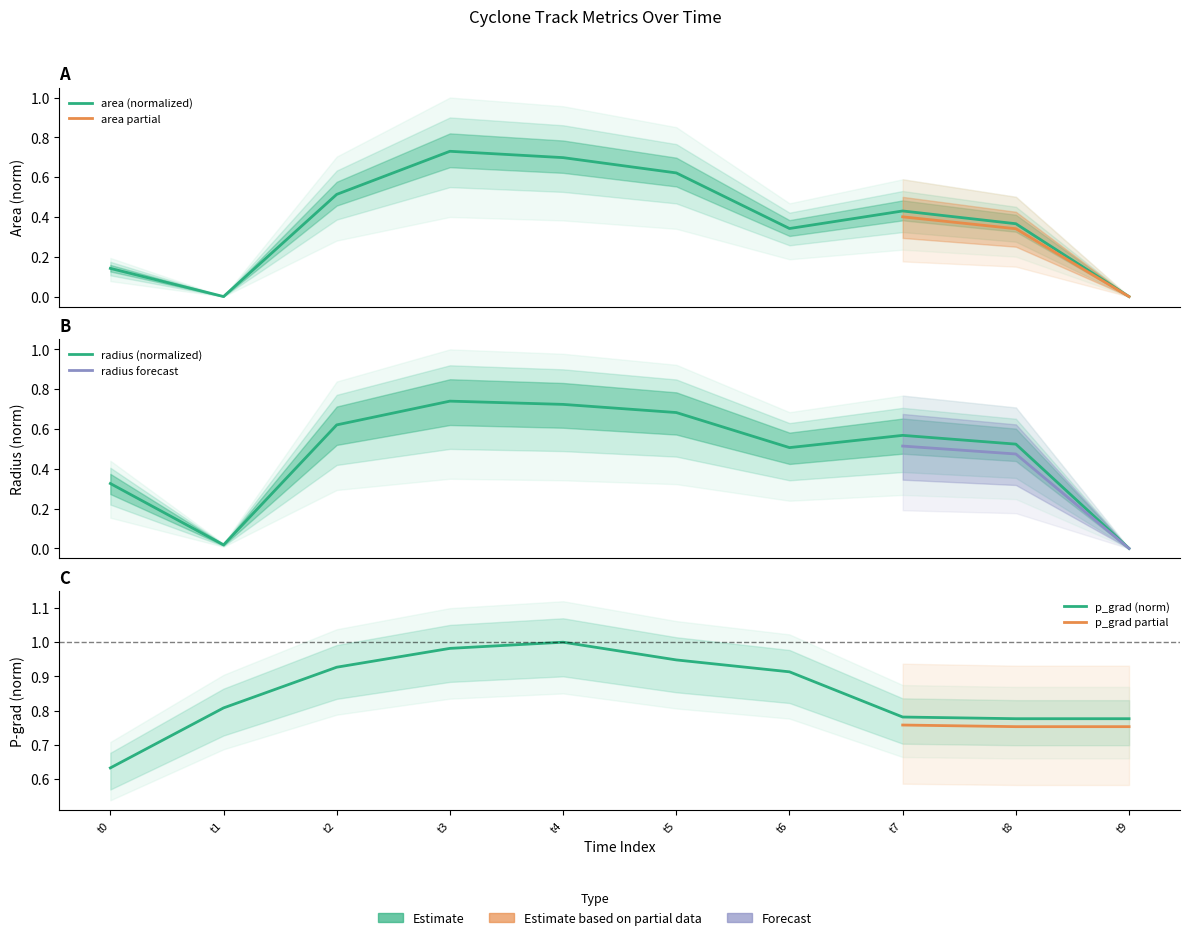

How many interior local peaks does the radius series have?

2